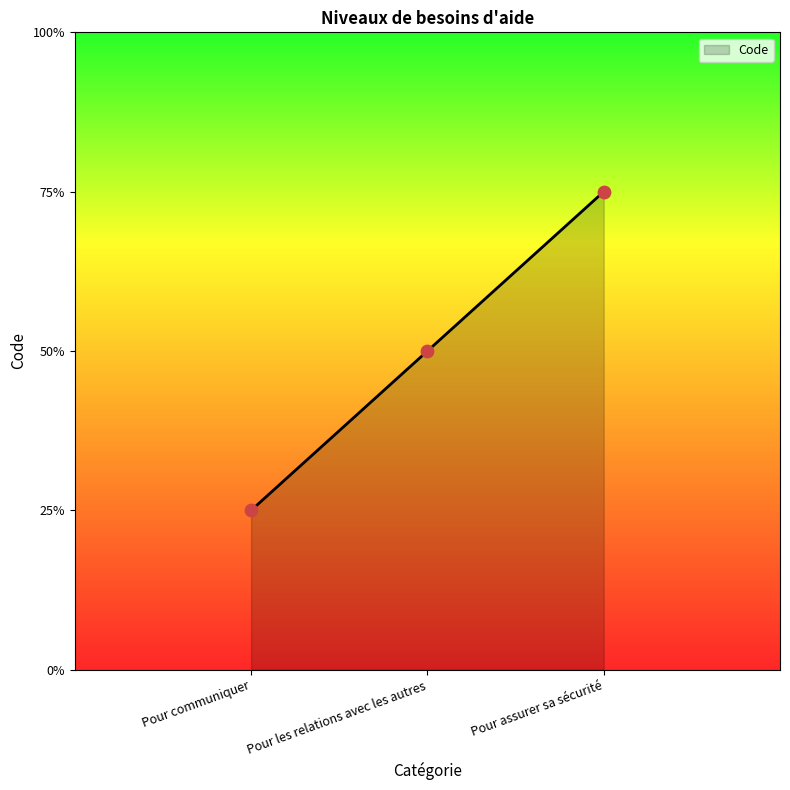

Approximately how many times larger is the value at Pour assurer sa sécurité compared to Pour communiquer?

3.0